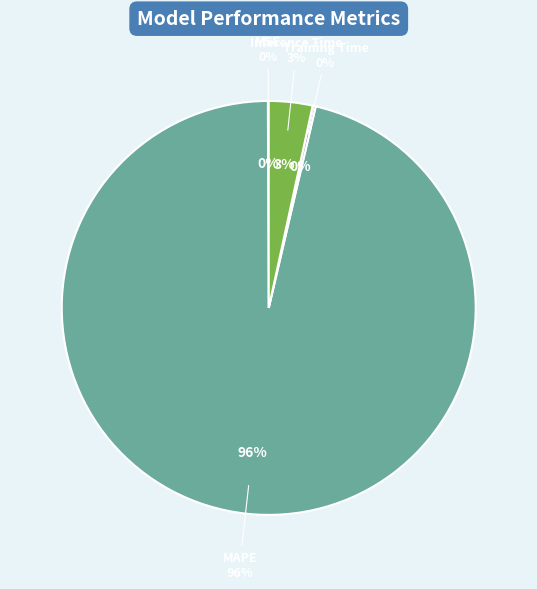

How many segments does this pie chart have?

4